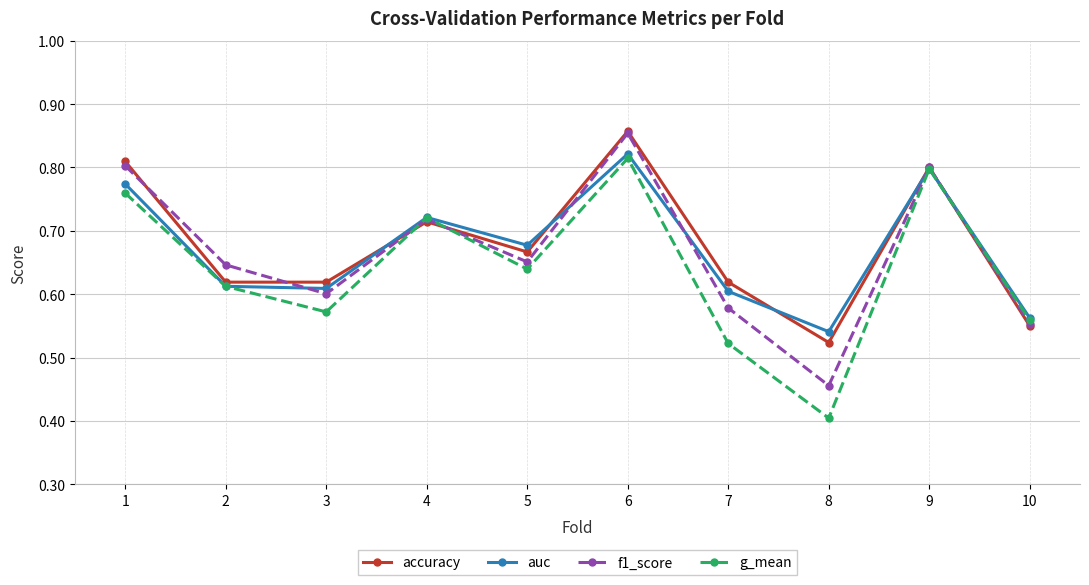

At 3, list the series in order from largest to smallest.

accuracy, auc, f1_score, g_mean